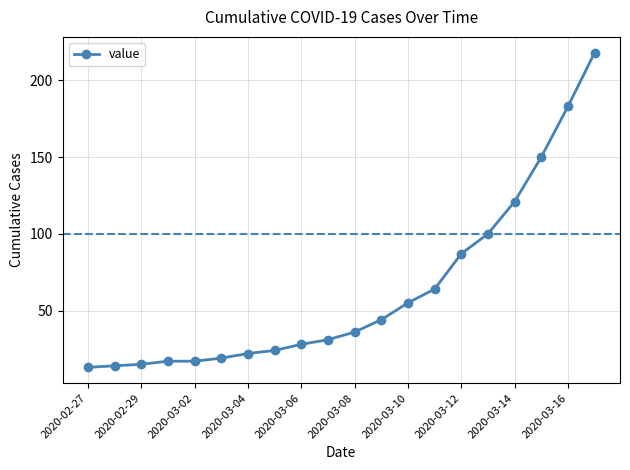

What is the value of the 9th point from the left?

28